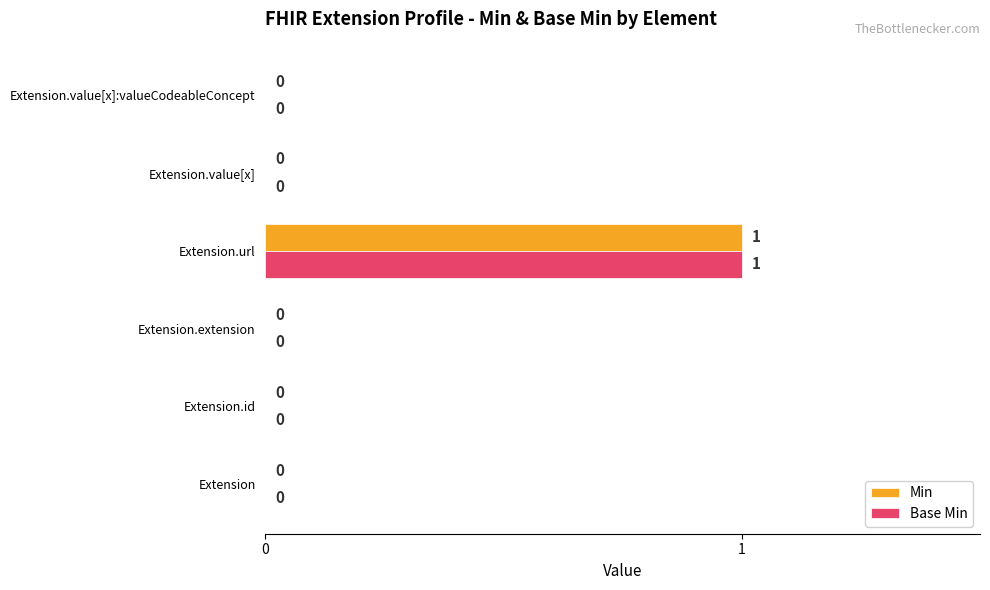

Is the value of Min at Extension.url greater than the value of Base Min at Extension.value[x]?

Yes